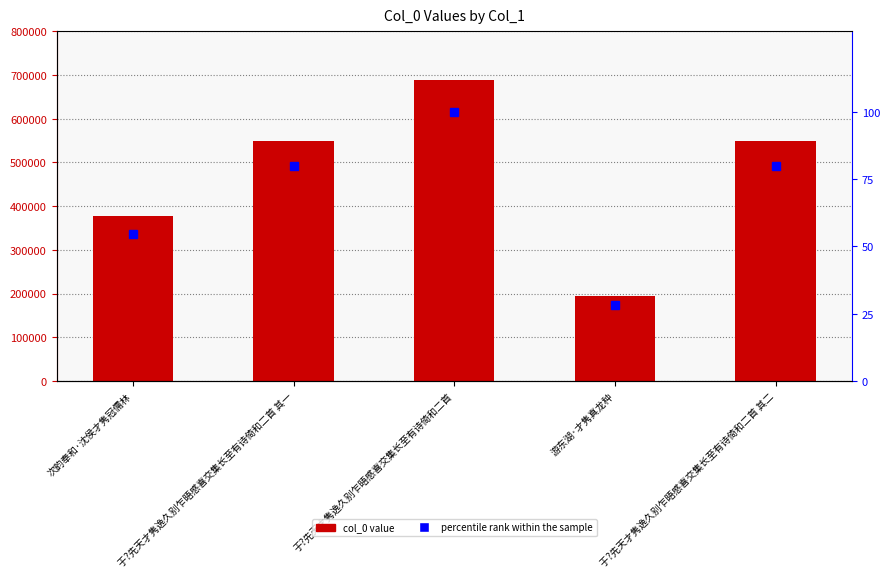

At which label is percentile rank within the sample closest to 64?

次韵奉和·沈侯才隽冠儒林